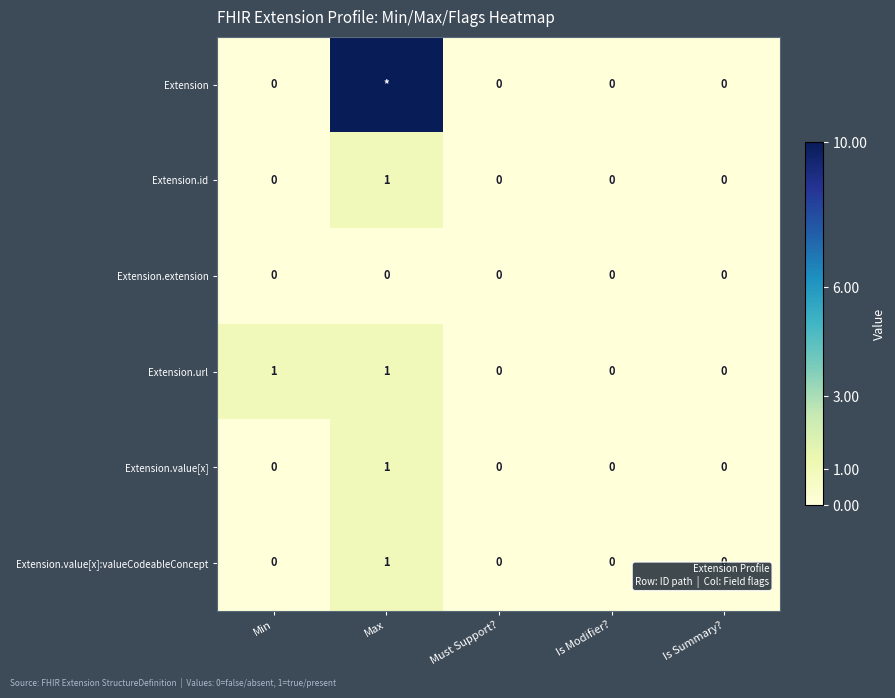

True or false: Extension.value[x] has a value of 0 at Is Summary?.

True